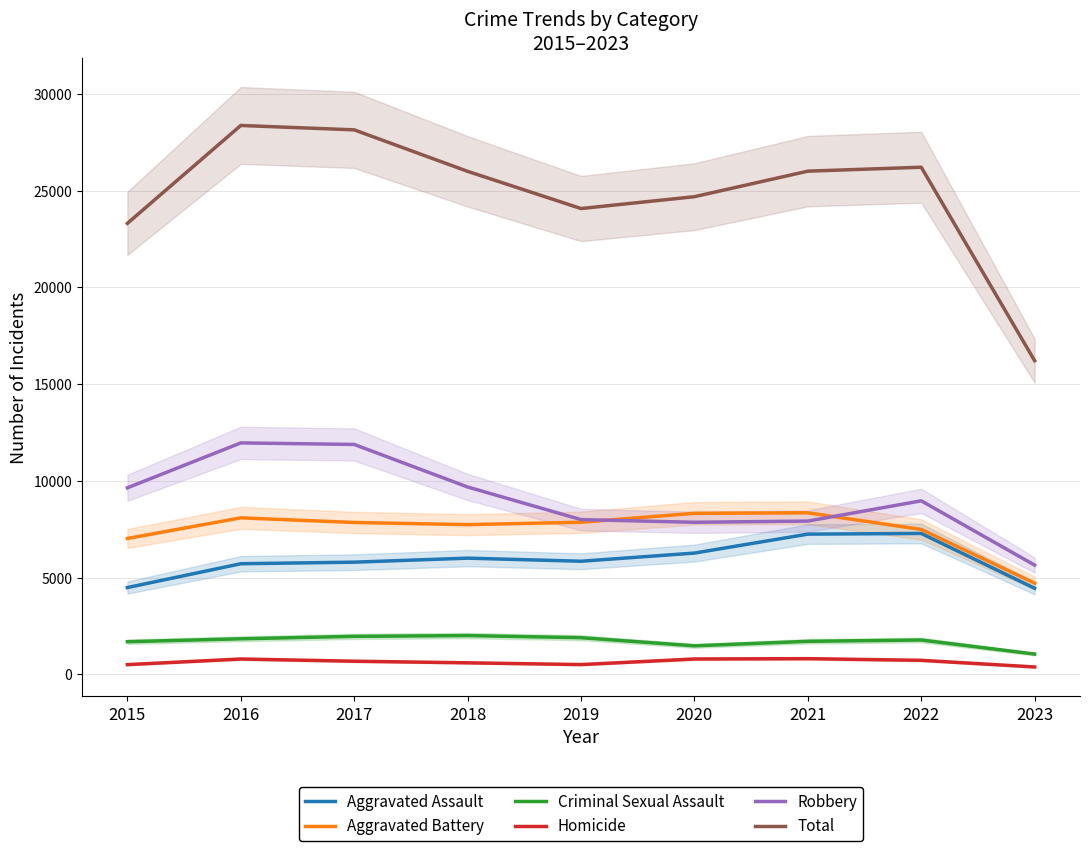

Reading right to left, what are all the values shown in this chart?

Aggravated Assault: 2023=4444	2022=7278	2021=7243	2020=6263	2019=5841	2018=6001	2017=5793	2016=5712	2015=4480
Aggravated Battery: 2023=4710	2022=7486	2021=8346	2020=8319	2019=7857	2018=7734	2017=7845	2016=8085	2015=7018
Criminal Sexual Assault: 2023=1041	2022=1768	2021=1700	2020=1467	2019=1888	2018=1998	2017=1957	2016=1831	2015=1680
Homicide: 2023=374	2022=718	2021=804	2020=787	2019=498	2018=589	2017=672	2016=786	2015=496
Robbery: 2023=5641	2022=8965	2021=7918	2020=7855	2019=7994	2018=9680	2017=11880	2016=11960	2015=9638
Total: 2023=16210	2022=26215	2021=26011	2020=24691	2019=24078	2018=26002	2017=28147	2016=28374	2015=23312